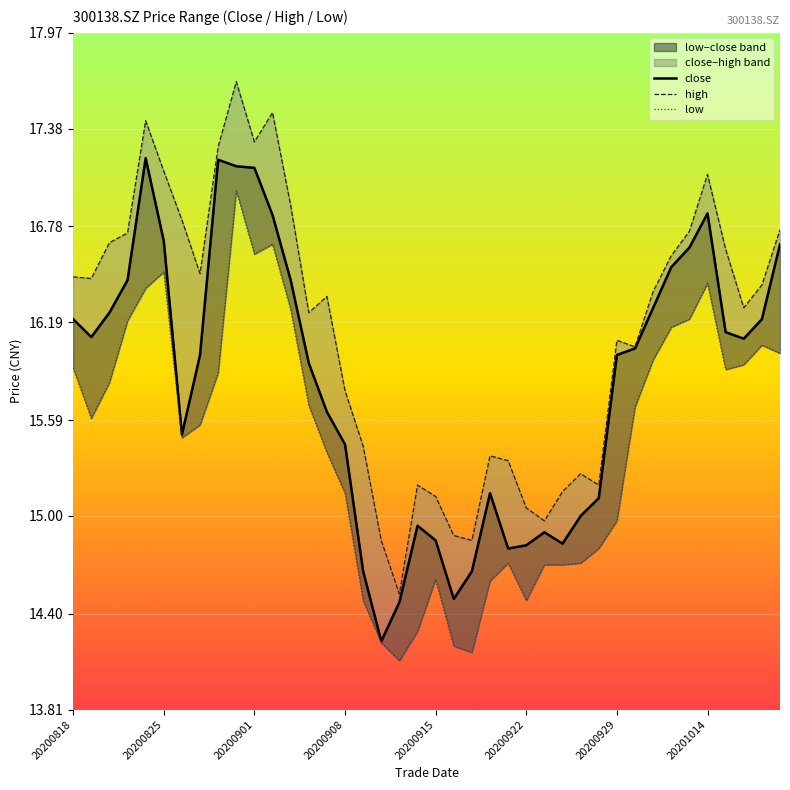

At which category does the chart reach its peak across all series?

9